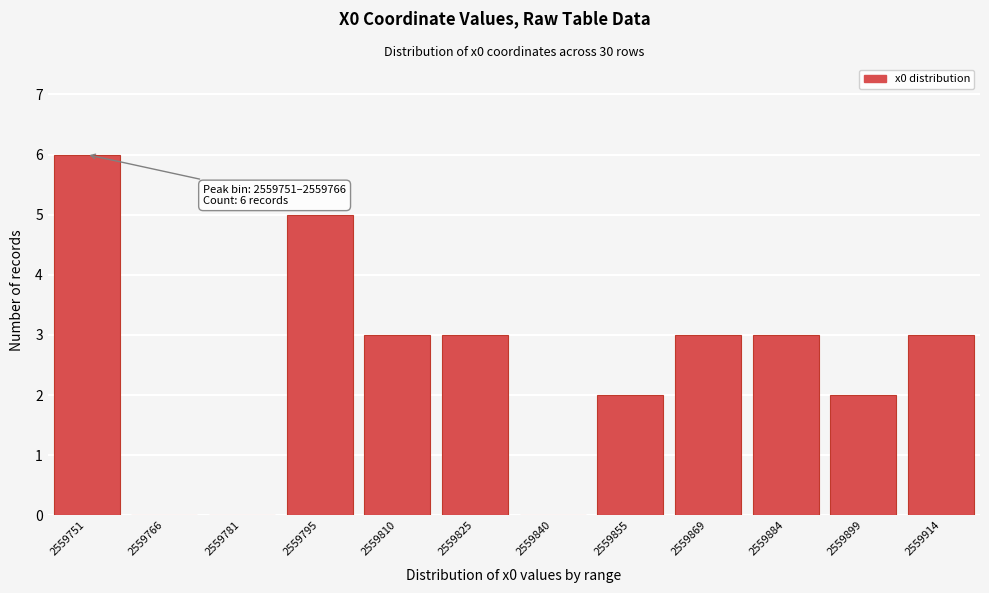

Reading left to right, list all the values displayed in this chart.

2559751=6	2559766=0	2559781=0	2559795=5	2559810=3	2559825=3	2559840=0	2559855=2	2559869=3	2559884=3	2559899=2	2559914=3